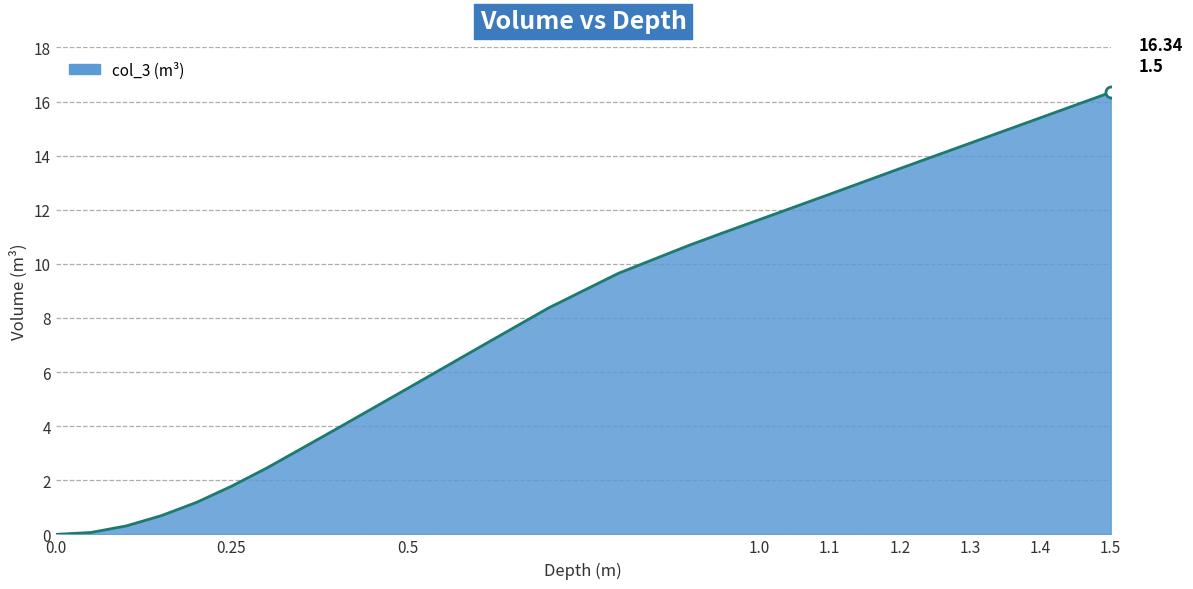

What is the difference between the maximum and minimum values?

16.3